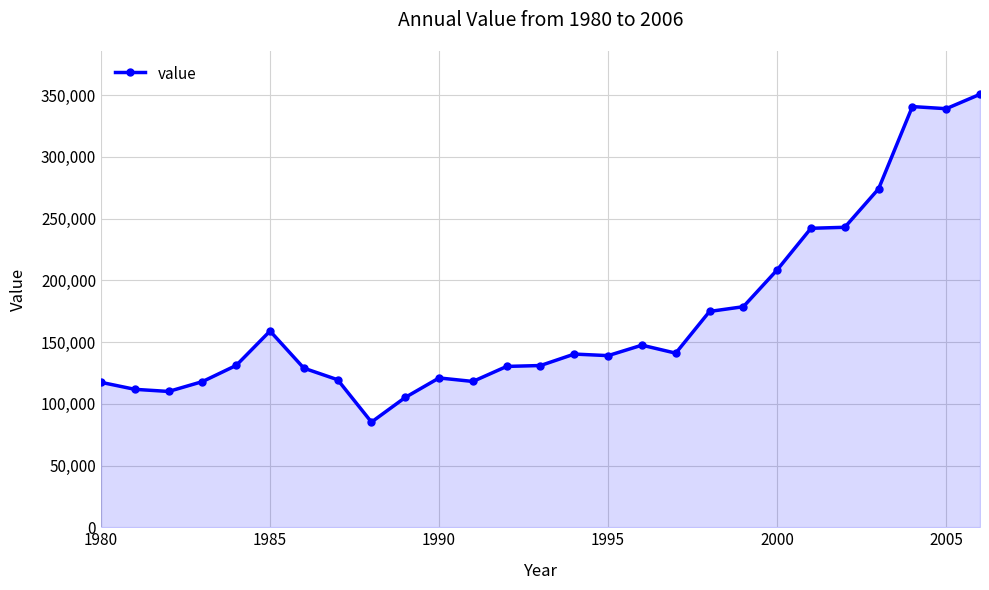

What is the value of the 5th point from the left?

131084